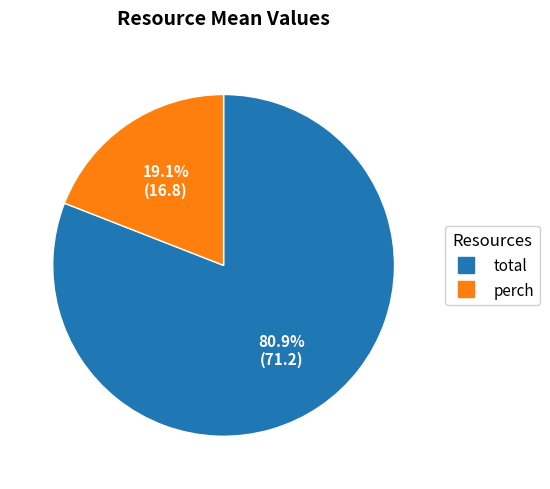

How many slices are in this pie chart?

2